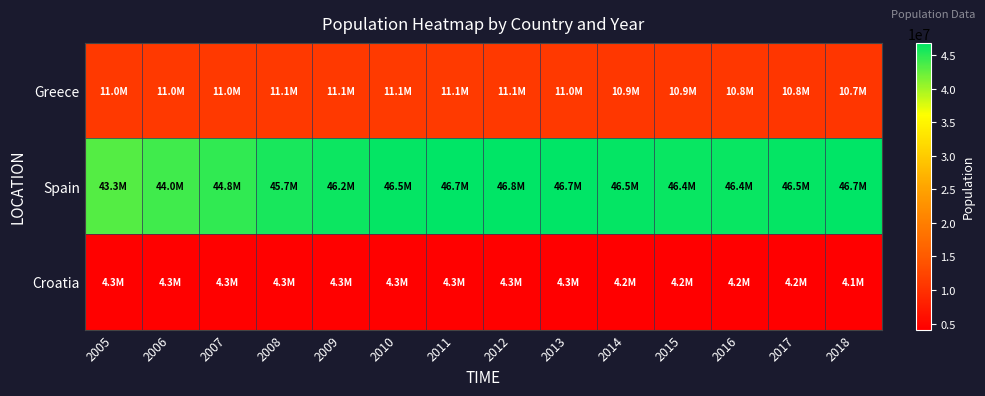

What is the minimum value shown in the chart?

4105493